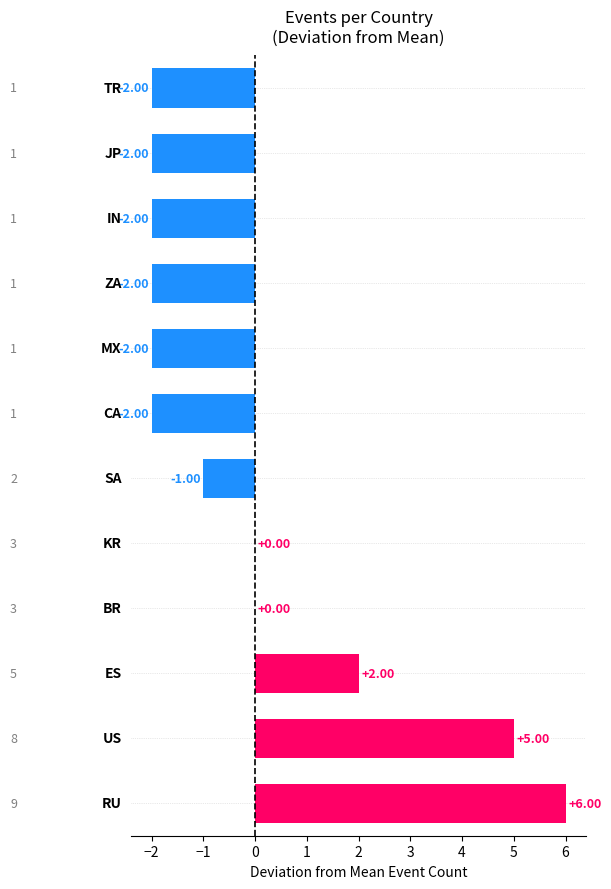

How many distinct data groups are displayed?

1